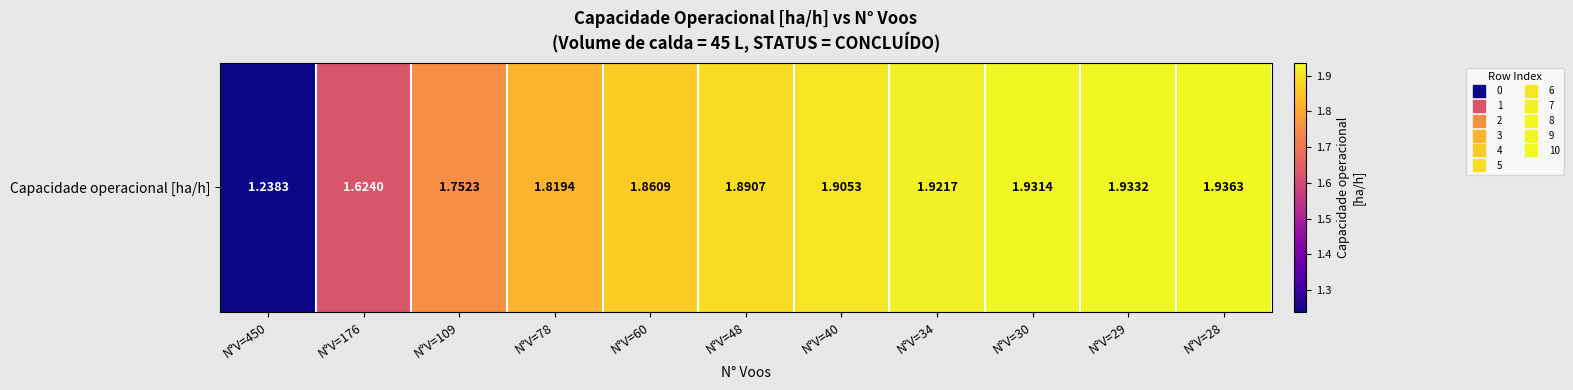

What is the difference between the maximum and second lowest values?

0.3